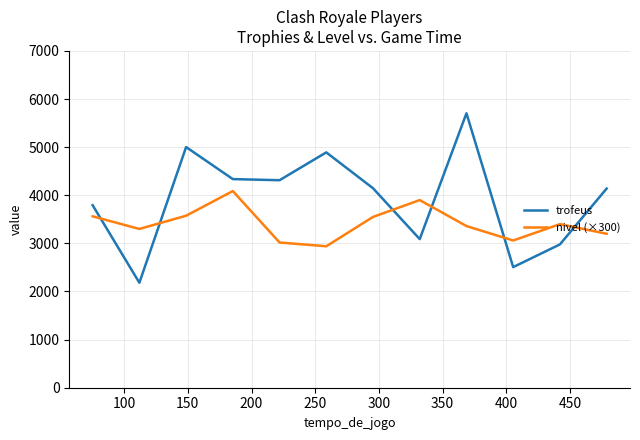

Which series ends up on top after the final intersection of nivel (×300) and trofeus?

trofeus